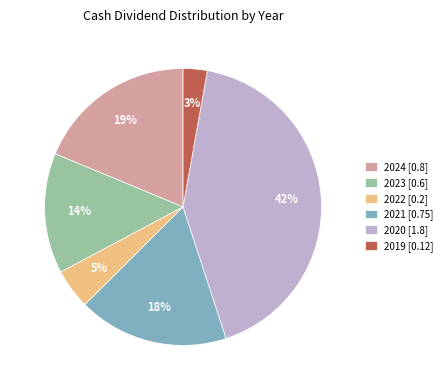

Is the sum of 2019 [0.12] and 2023 [0.6] greater than half?

No